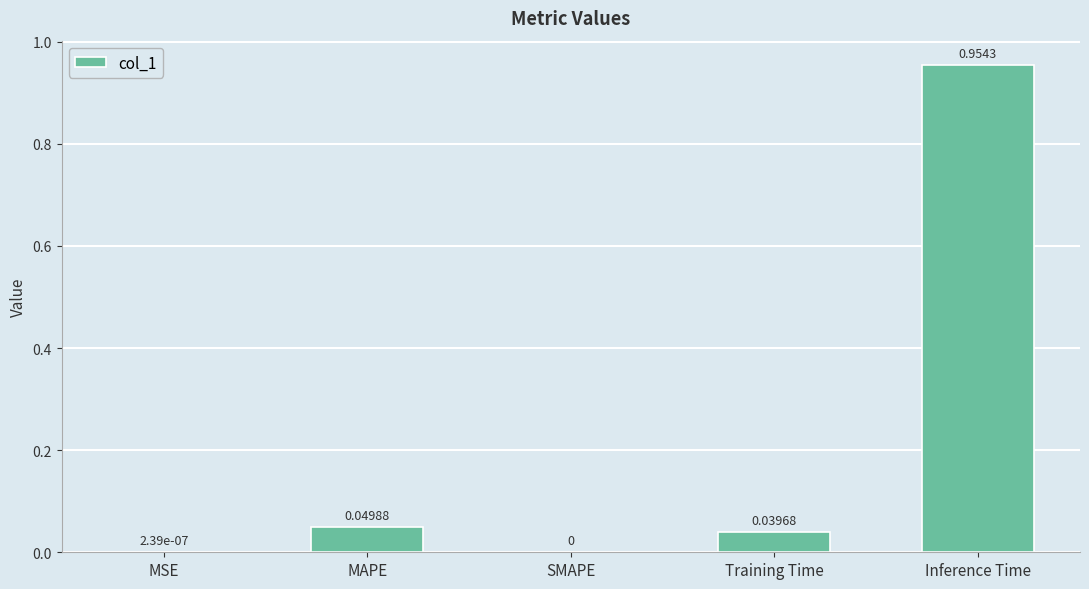

Which category has the highest value across all series?

Inference Time